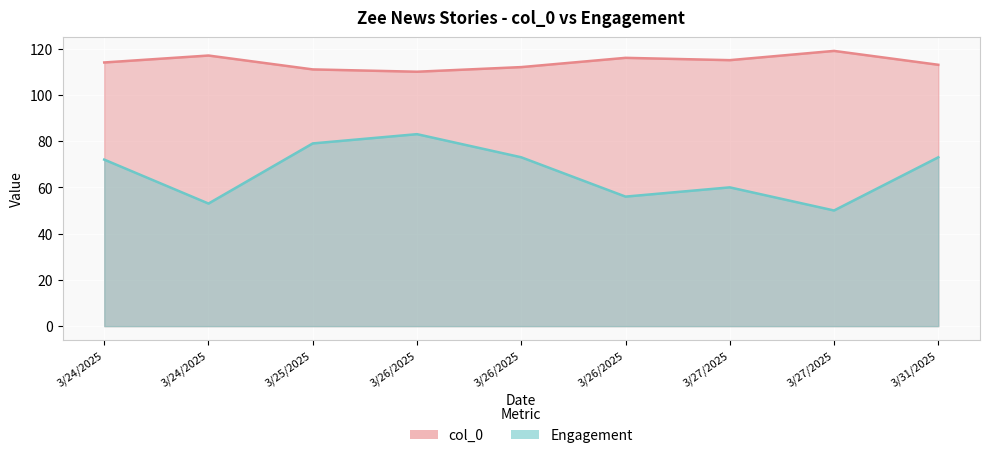

At which category does Engagement reach its first local valley?

3/24/2025